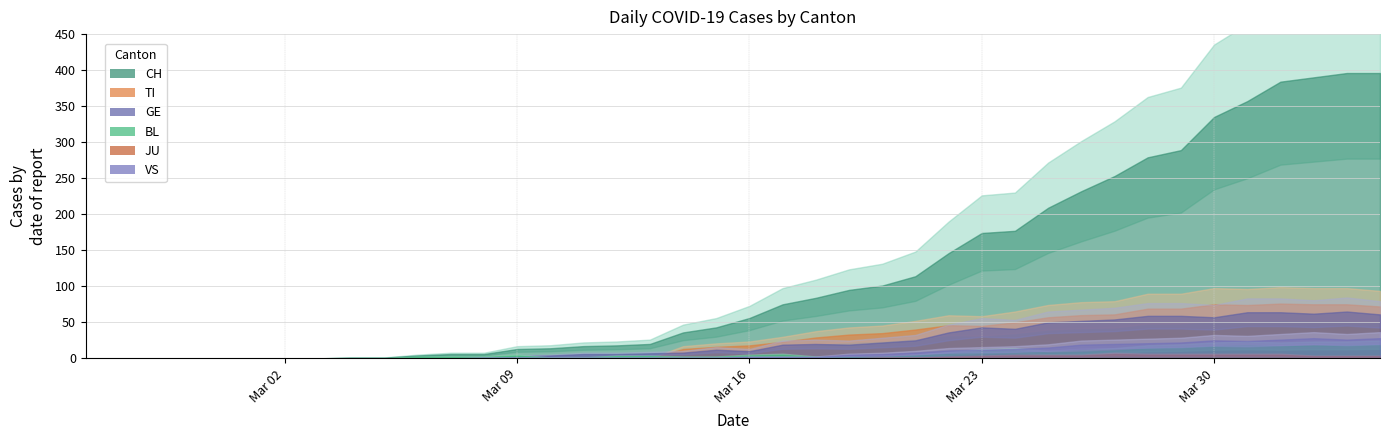

How many lines are shown in the chart?

6